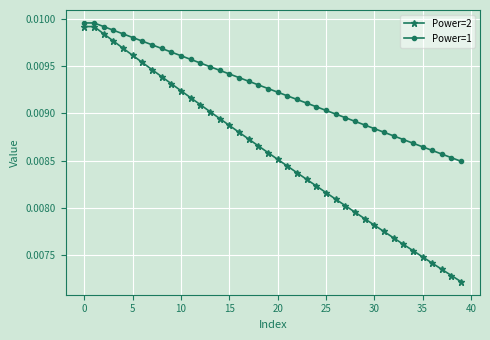

Rank the series by their average value, from lowest to highest.

Power=2, Power=1